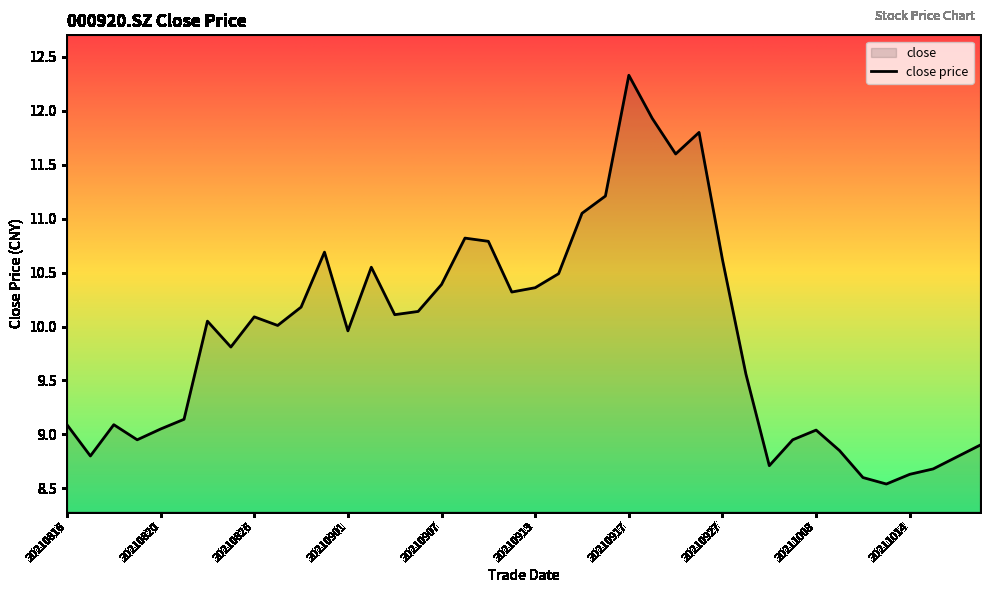

Does the chart have visible grid lines?

No